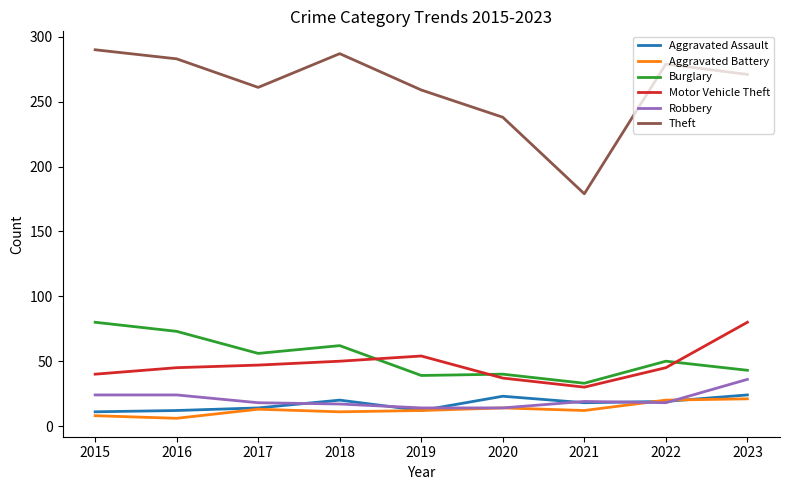

Which series has the largest total across all categories?

Theft